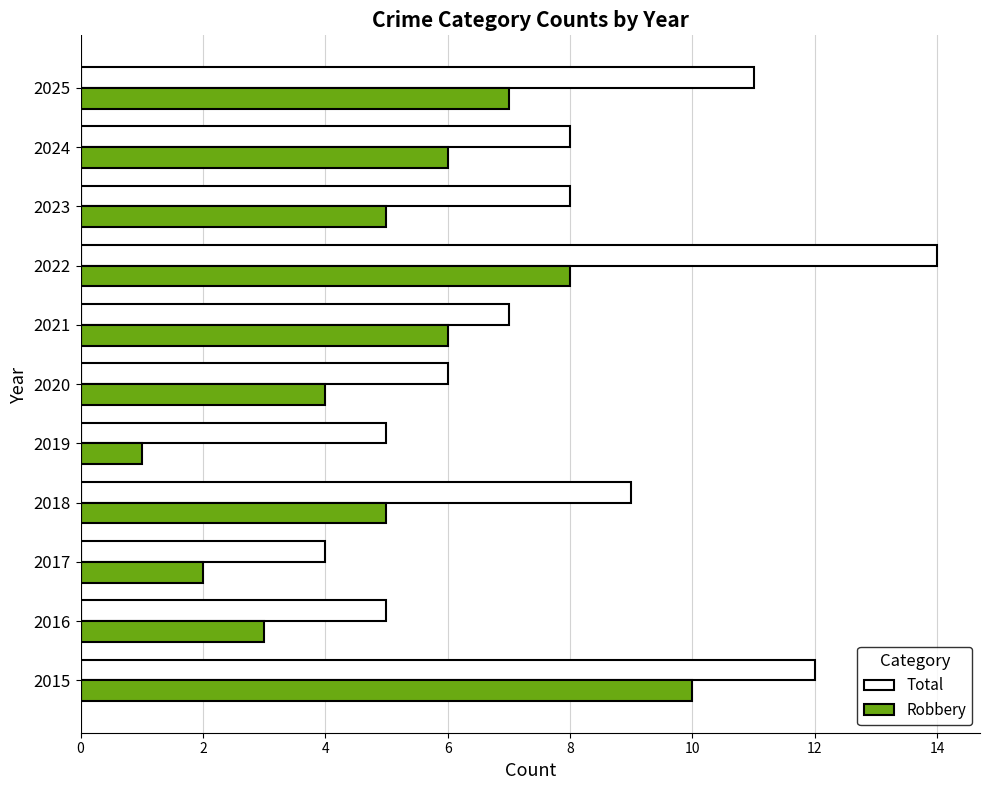

What is the difference between the maximum and second lowest values in the Robbery series?

8